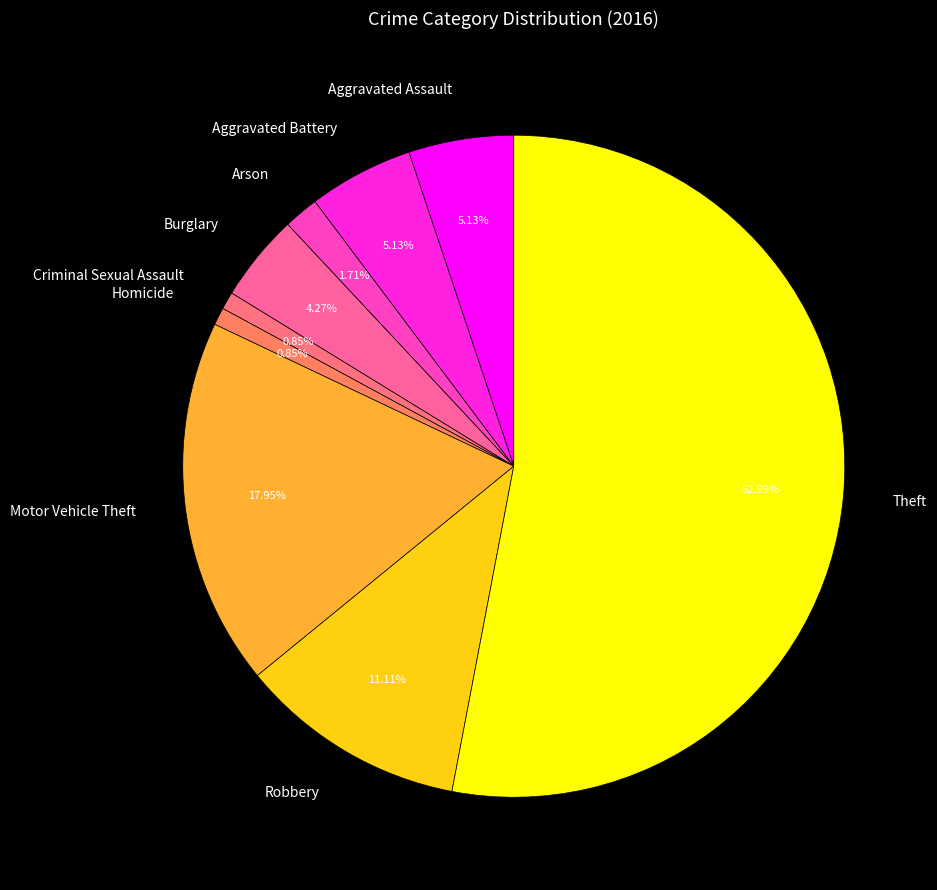

To the nearest percent, what is the average slice percentage?

11%